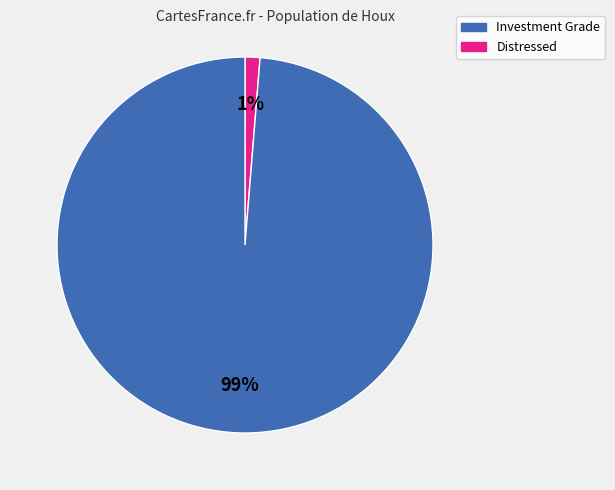

How many segments does this pie chart have?

2